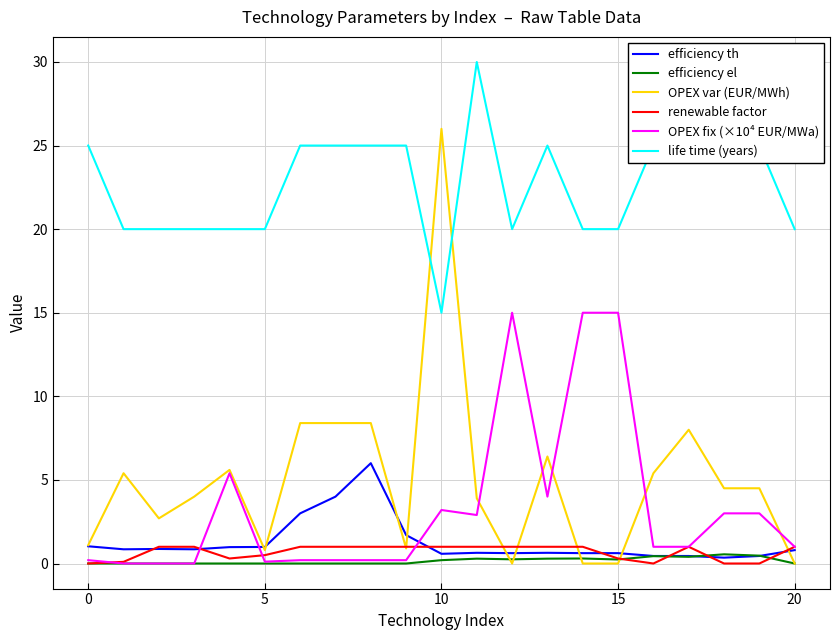

True or false: life time (years) and OPEX fix (×10⁴ EUR/MWa) cross at least once.

False